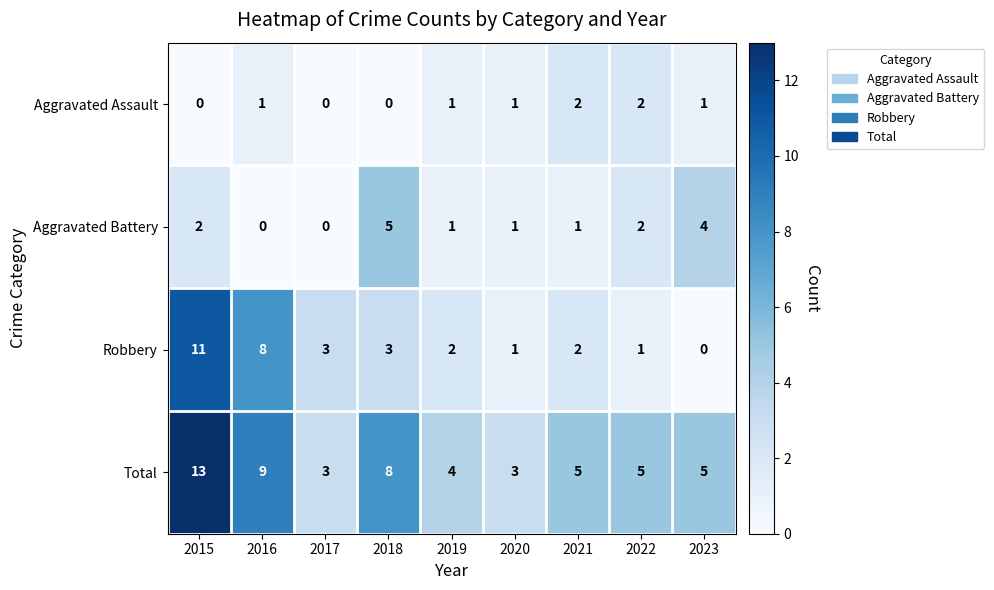

Which series changed the most between 2015 and 2016?

Total